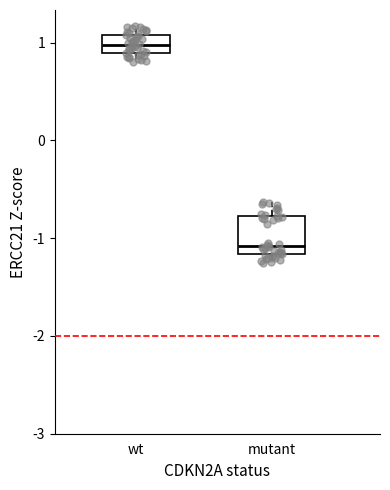

Where does the median line of the box for wt sit on the y-axis? The values are not printed on the chart, so give them approximately, as read against the axis.

1.0